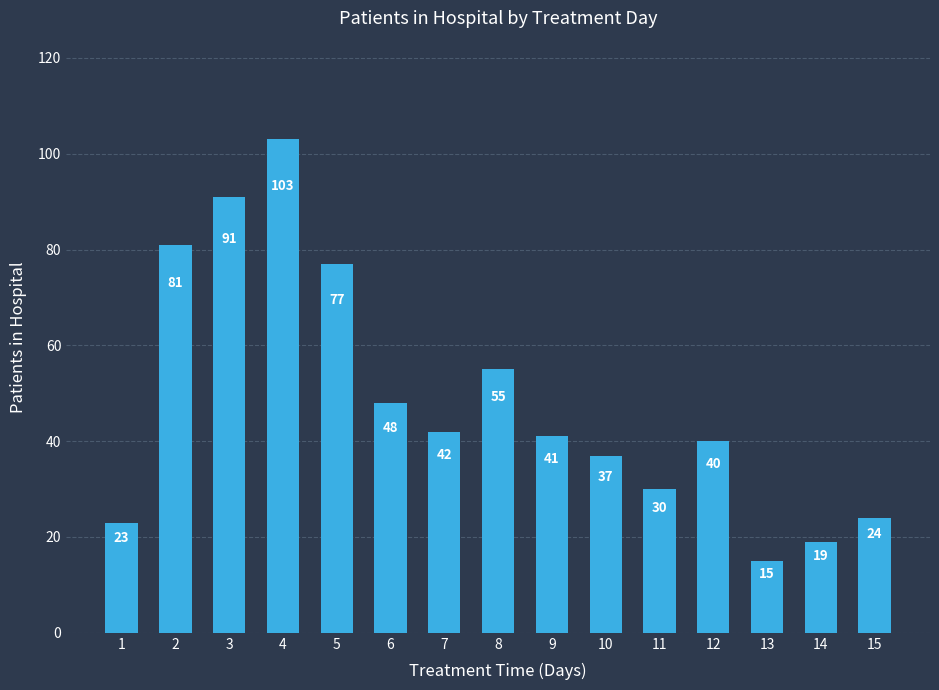

List the labels in order of value, largest first.

4, 3, 2, 5, 8, 6, 7, 9, 12, 10, 11, 15, 1, 14, 13